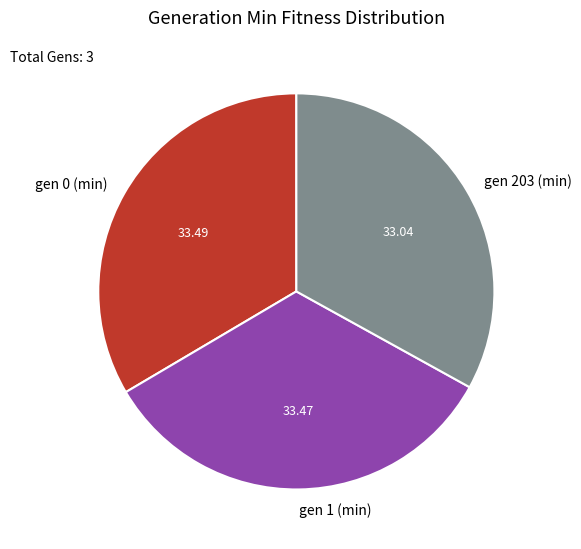

Combined, do gen 0 (min) and gen 1 (min) account for over 50%?

Yes